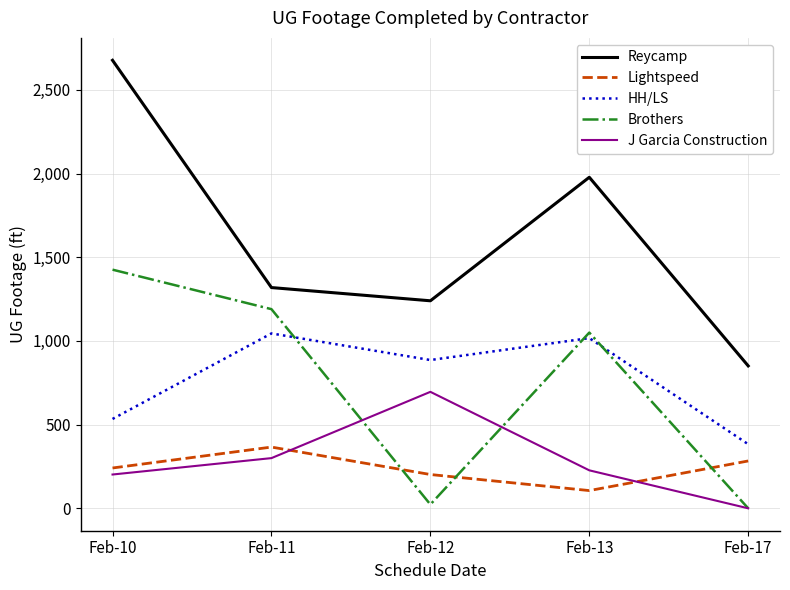

True or false: J Garcia Construction and Lightspeed cross at least once.

True